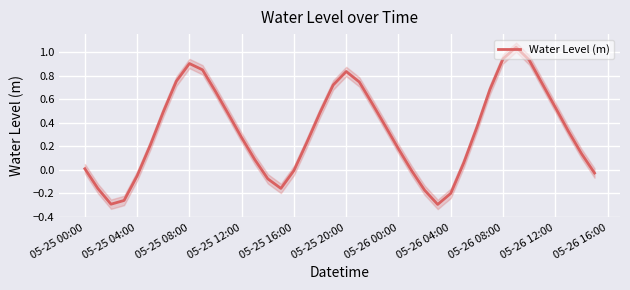

How many categories are shown in the chart?

40